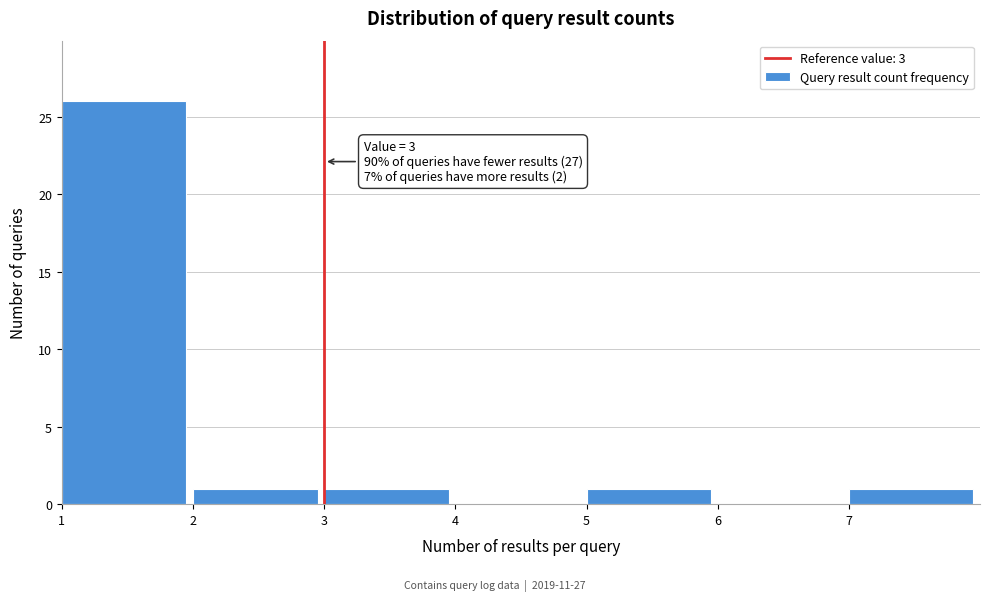

Which range on the x-axis has the tallest bar?

1 to 2